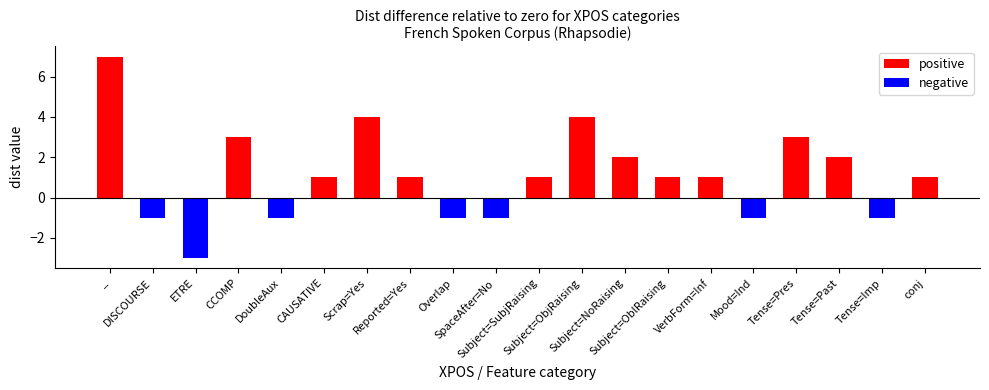

Is it true that negative equals 1 at _?

False